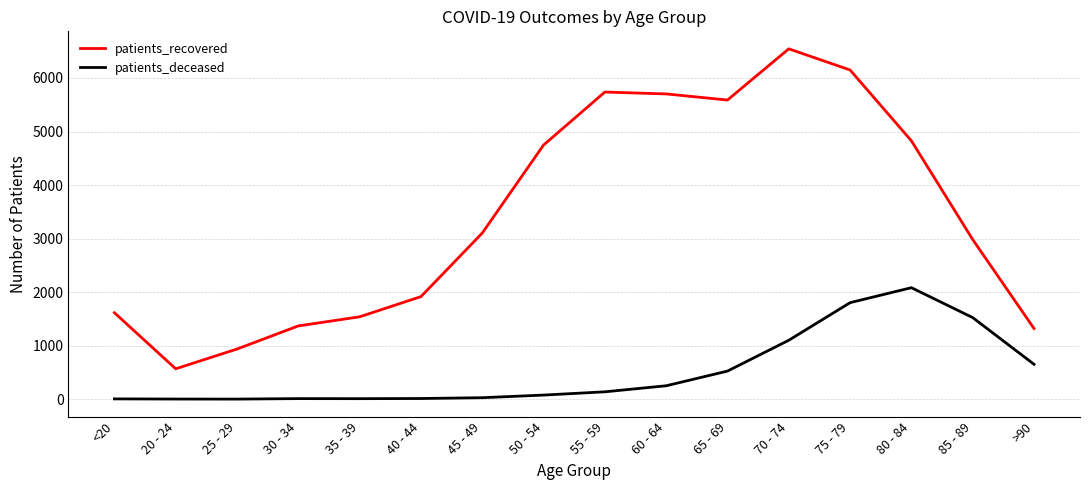

What is the greatest value displayed?

6544